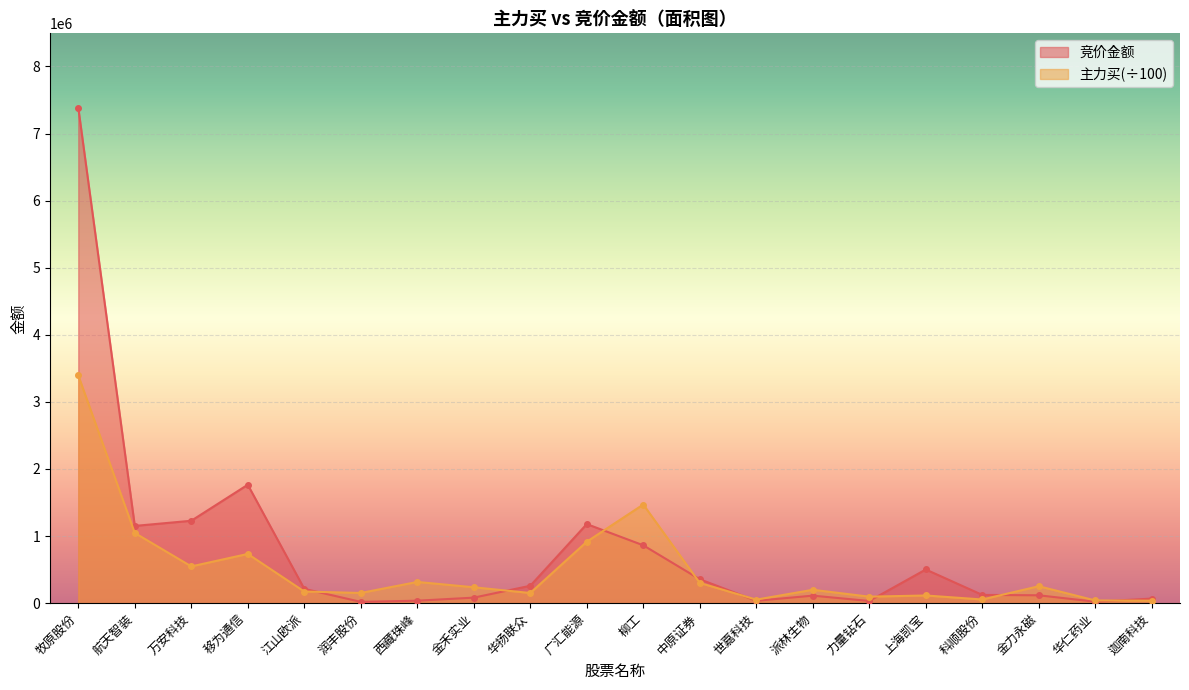

What is the label of the 18th point from the right?

万安科技